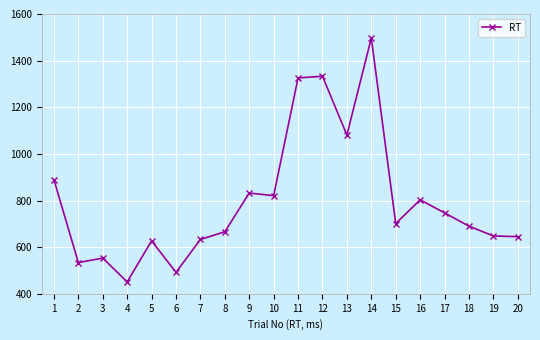

How many values are below 701?

10